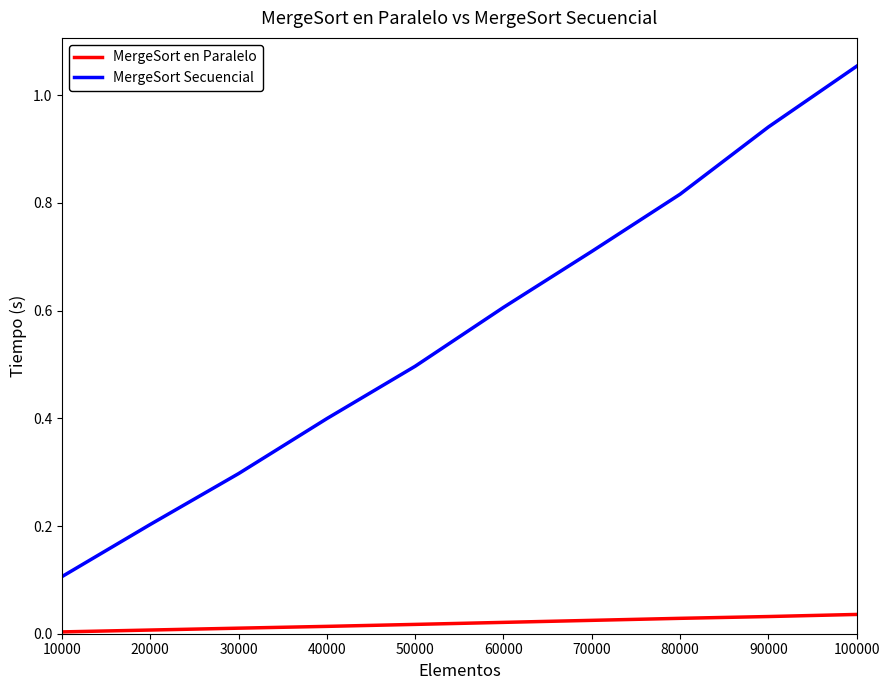

The MergeSort en Paralelo series shows 0.0 at 60000. True or false?

True